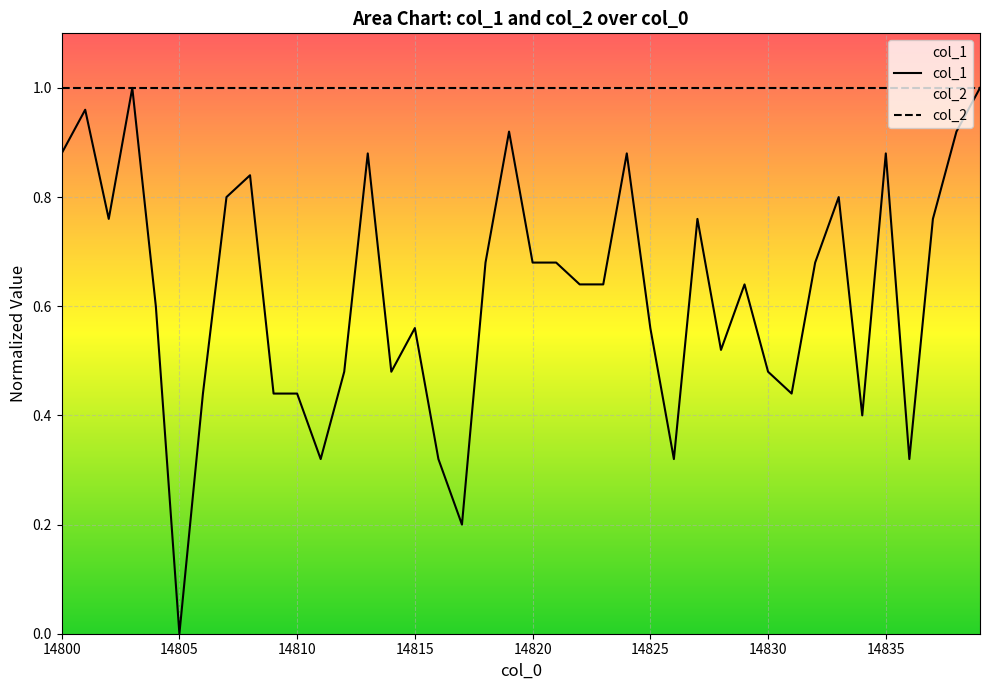

Which series has the largest total across all categories?

col_2